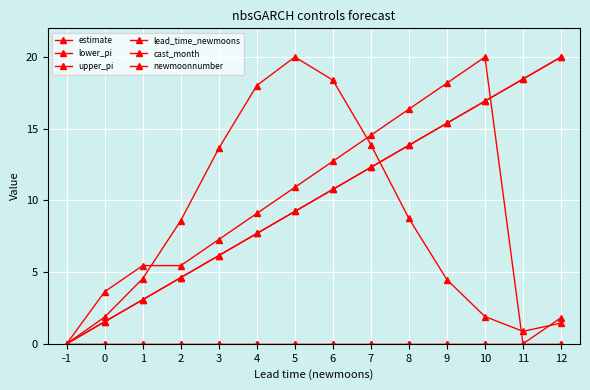

Does the chart have visible grid lines?

Yes